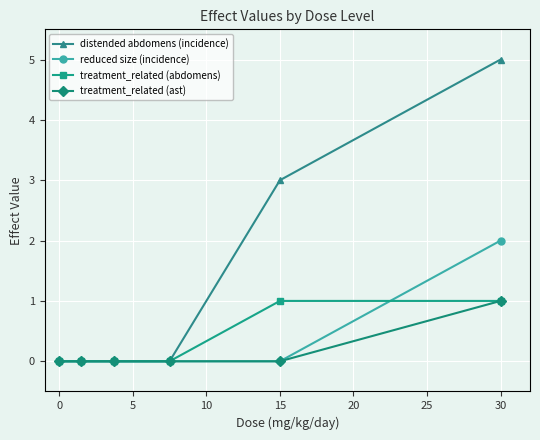

What is the sum of all treatment_related (ast) values?

1